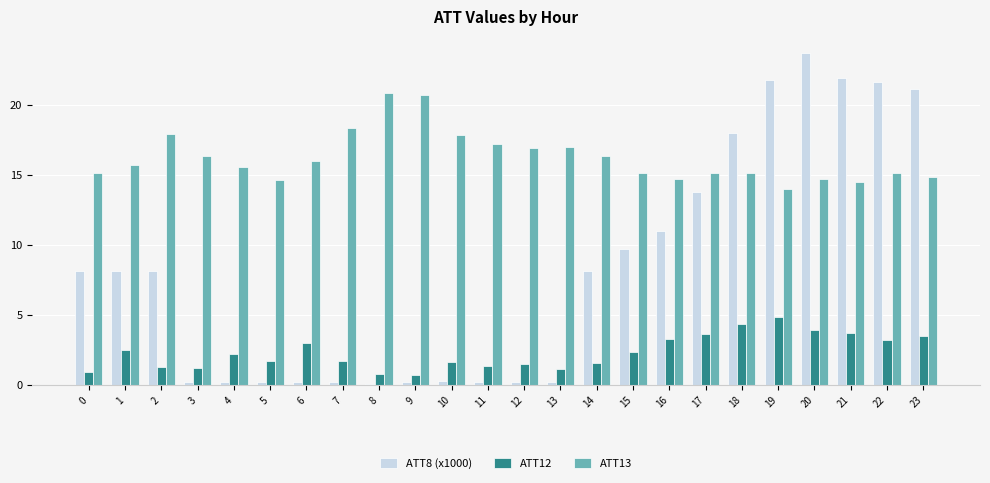

Which series has the widest spread of values?

ATT8 (x1000)